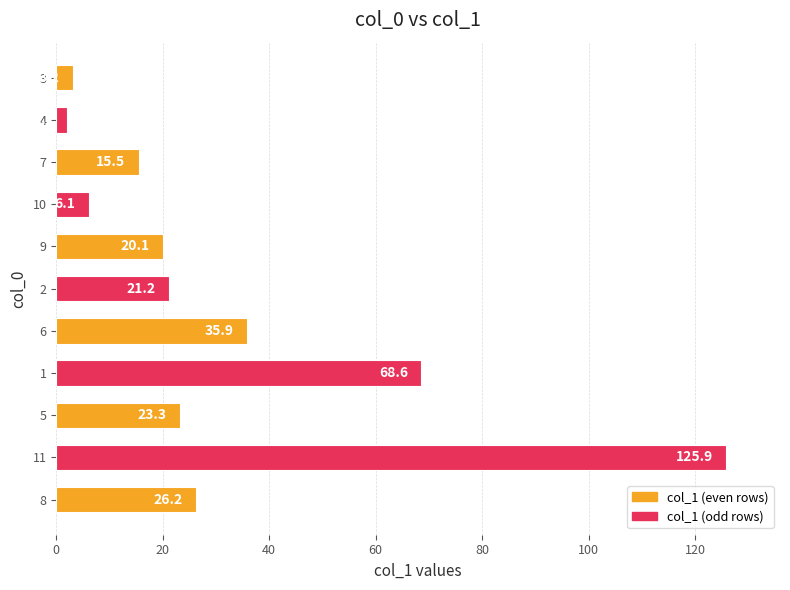

What is the sum of all values?

348.1